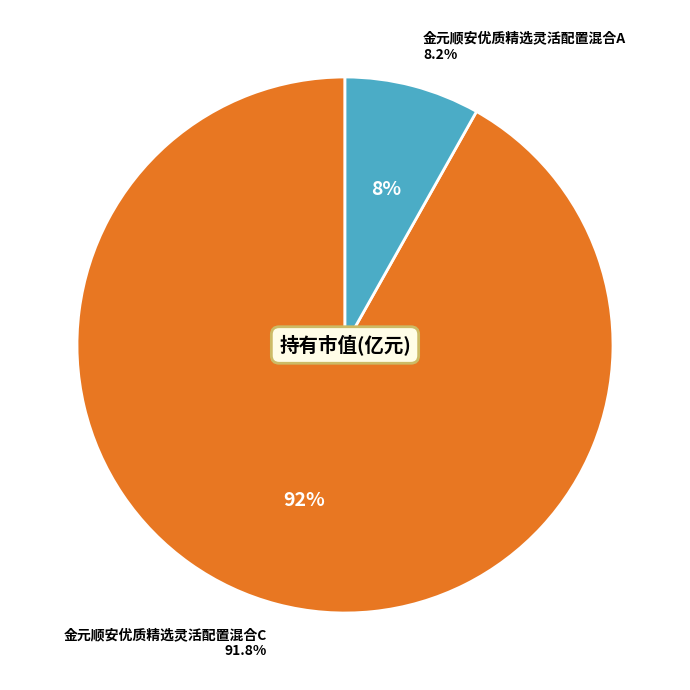

Which has a higher value, 金元顺安优质精选灵活配置混合C or 金元顺安优质精选灵活配置混合A?

金元顺安优质精选灵活配置混合C